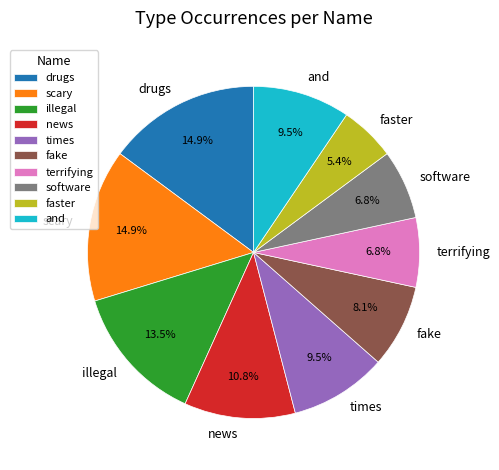

Is it true that software is 1% of the pie?

False